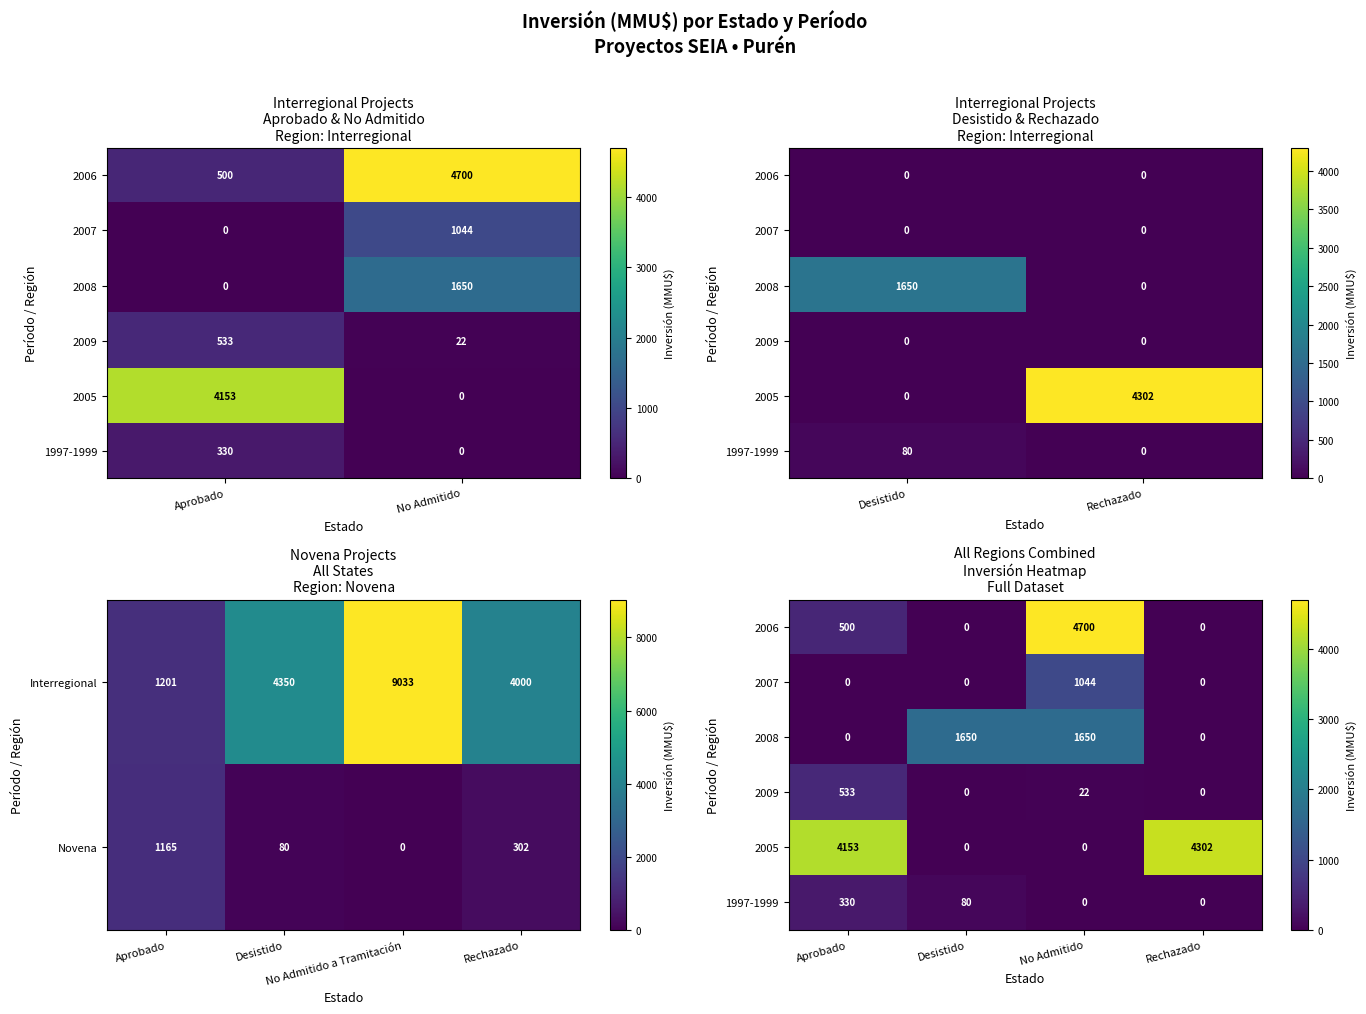

At how many categories does at least one series exceed 1993?

3